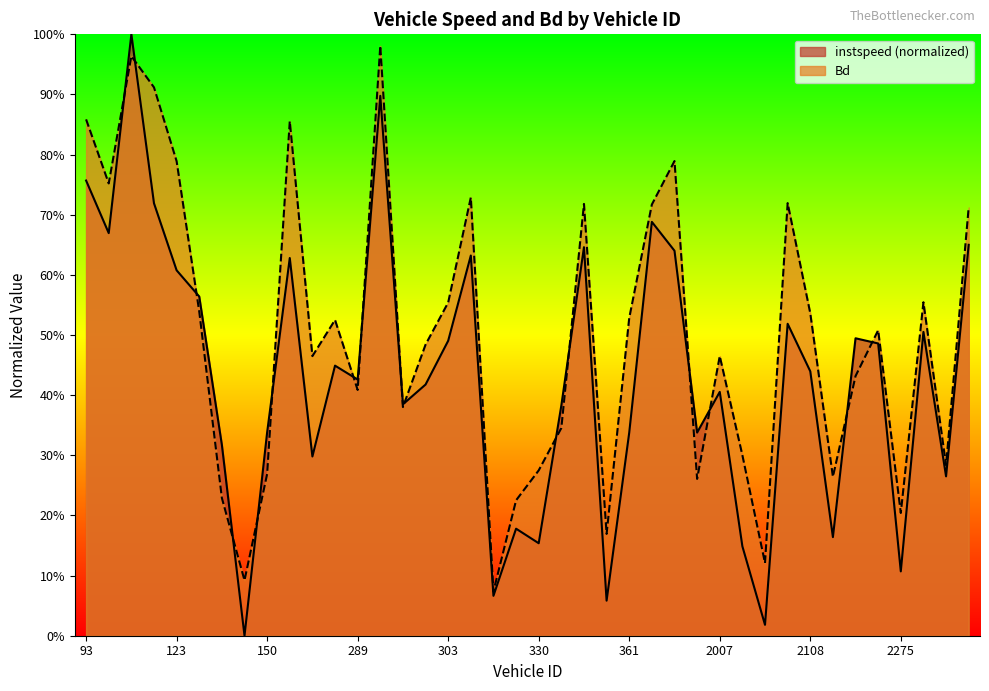

Reading right to left, extract all data points from this chart.

instspeed: 0.7	0.3	0.5	0.1	0.5	0.5	0.2	0.4	0.5	0.0	0.1	0.4	0.3	0.6	0.7	0.3	0.1	0.6	0.4	0.2	0.2	0.1	0.6	0.5	0.4	0.4	0.9	0.4	0.4	0.3	0.6	0.3	0.0	0.3	0.6	0.6	0.7	1.0	0.7	0.8
Bd: 0.7	0.3	0.6	0.2	0.5	0.4	0.3	0.5	0.7	0.1	0.3	0.5	0.3	0.8	0.7	0.5	0.2	0.7	0.3	0.3	0.2	0.1	0.7	0.6	0.5	0.4	1.0	0.4	0.5	0.5	0.9	0.3	0.1	0.2	0.5	0.8	0.9	1.0	0.8	0.9